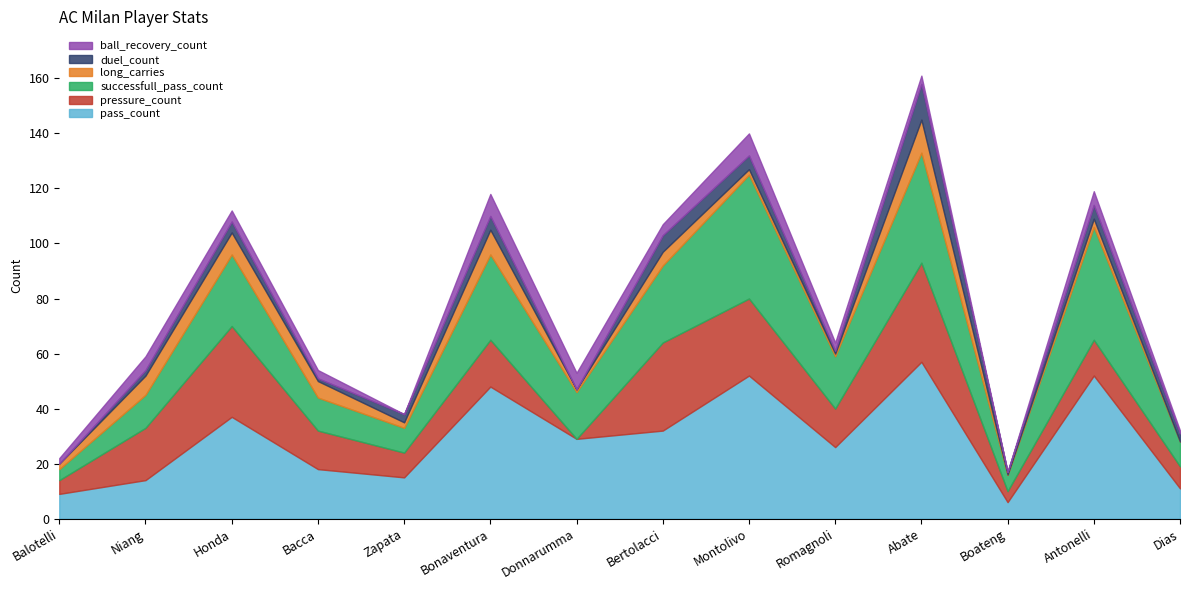

What is the label of the 5th point from the right?

Romagnoli